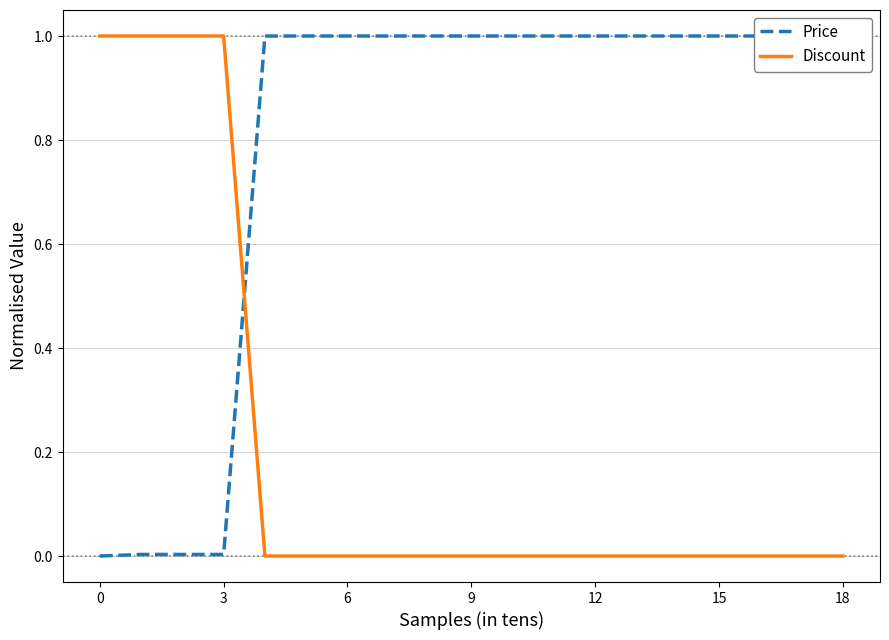

Is it true that Discount equals 0 at 18?

True